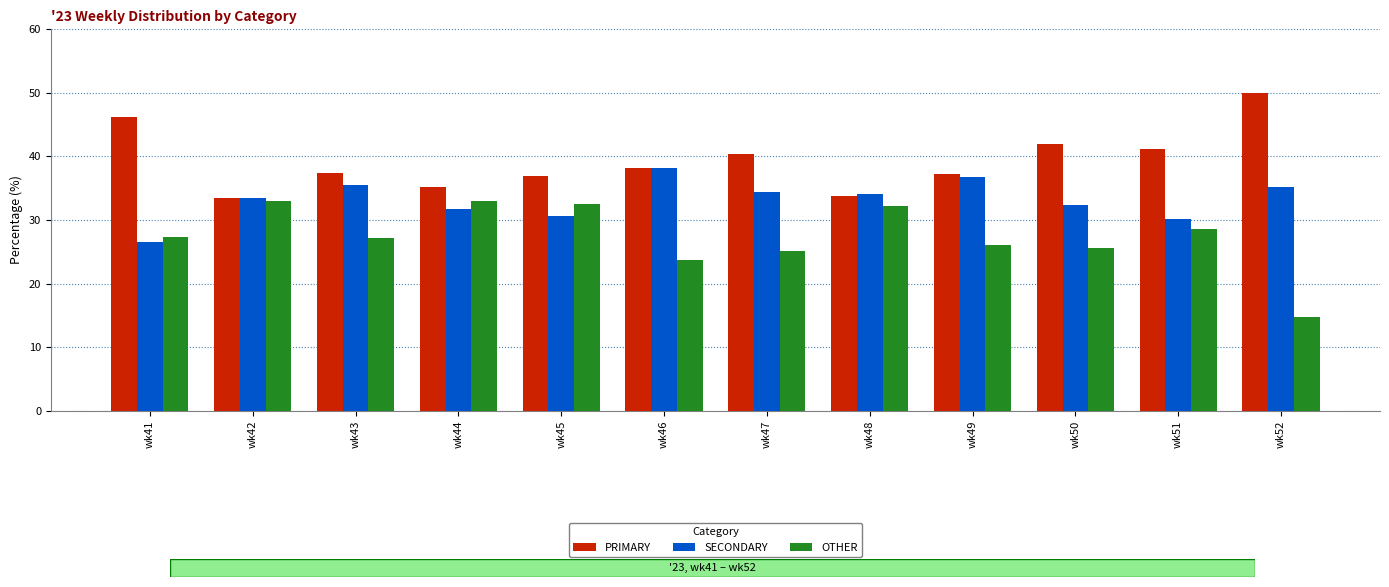

Which series has the widest spread of values?

OTHER